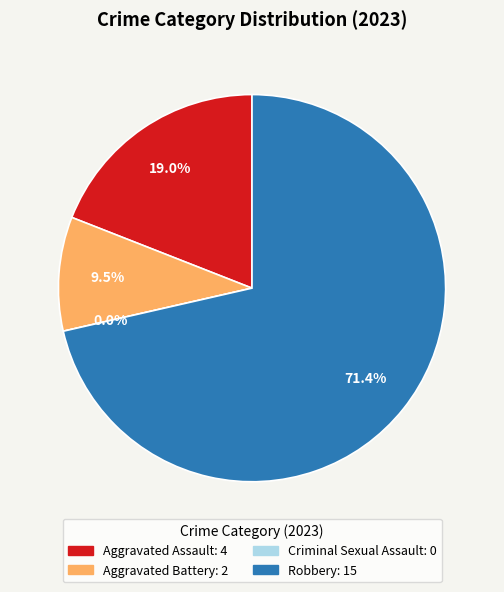

Is it true that Robbery is 71% of the pie?

True